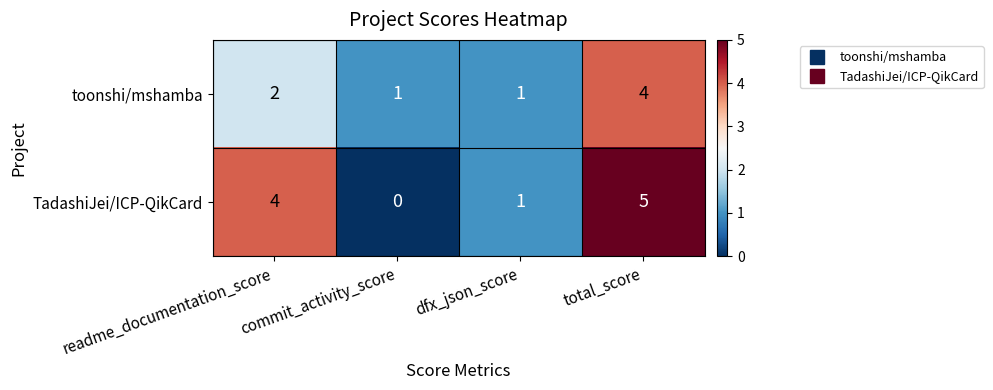

Which series has the largest range (max minus min)?

TadashiJei/ICP-QikCard